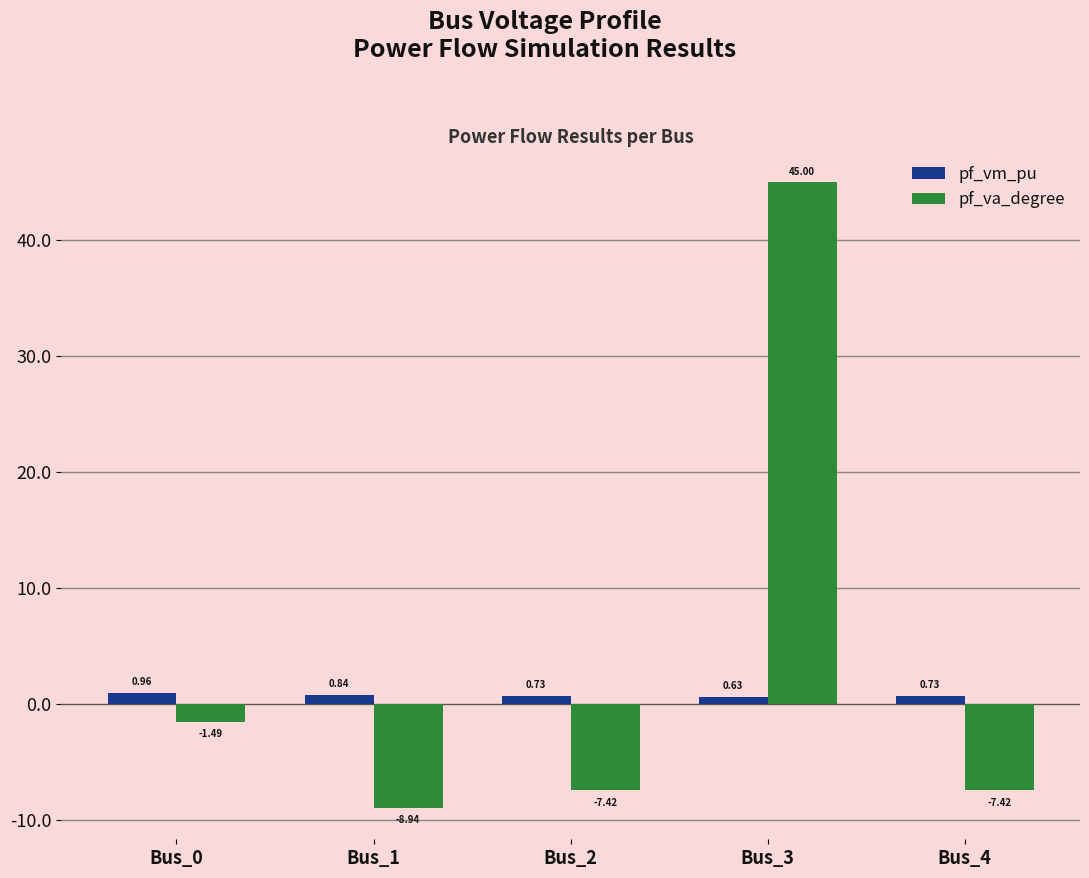

Count the number of data series in this chart.

2